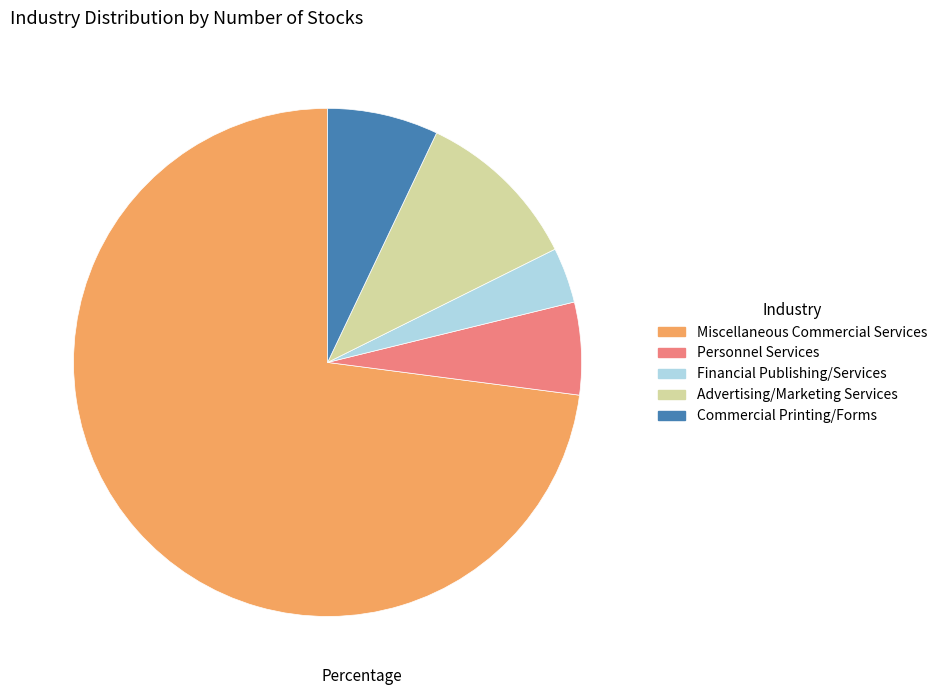

How many slices are in this pie chart?

5